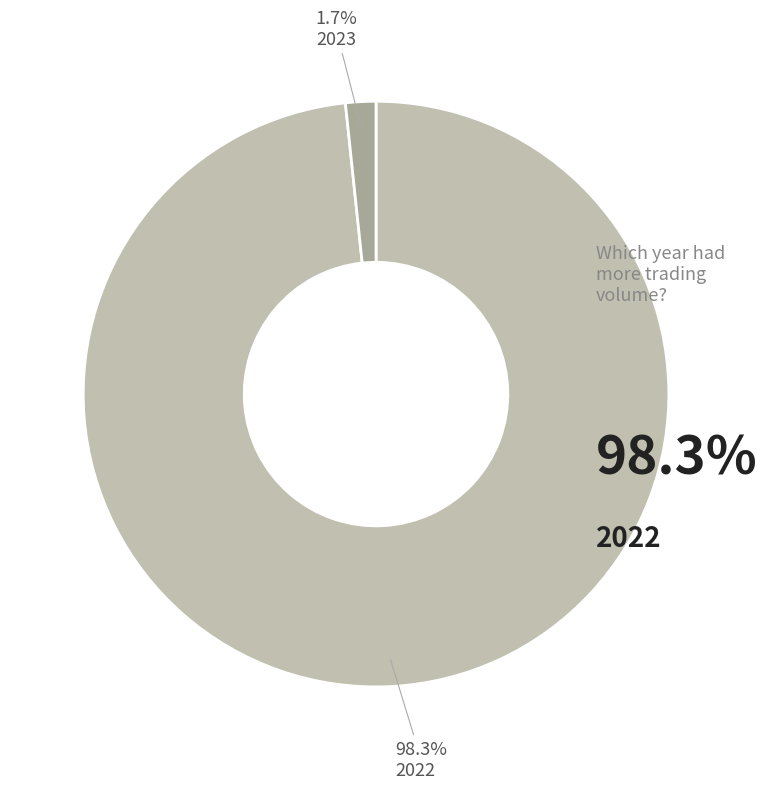

How many slices are in this pie chart?

2